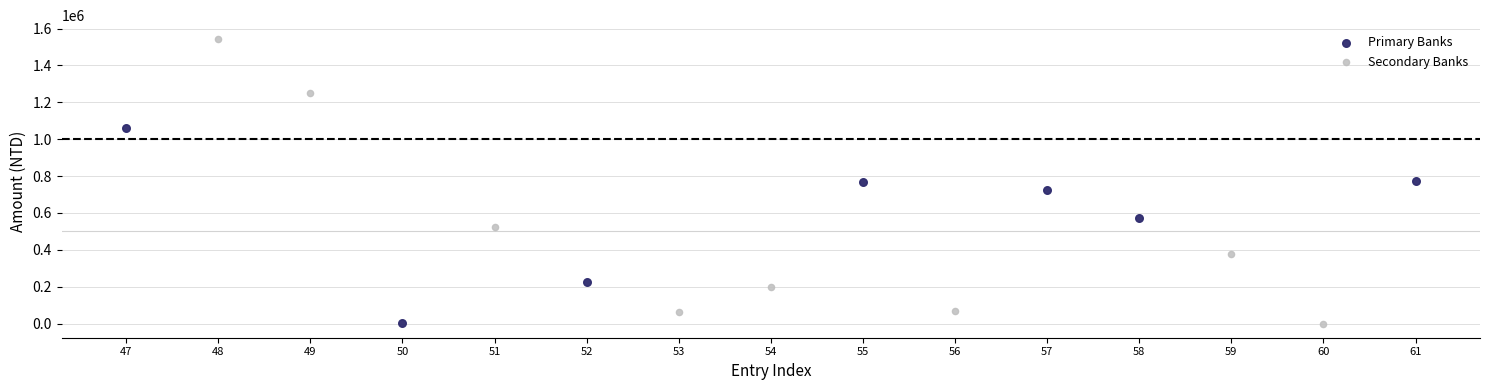

What are all the series names shown in the legend?

Primary Banks, Secondary Banks